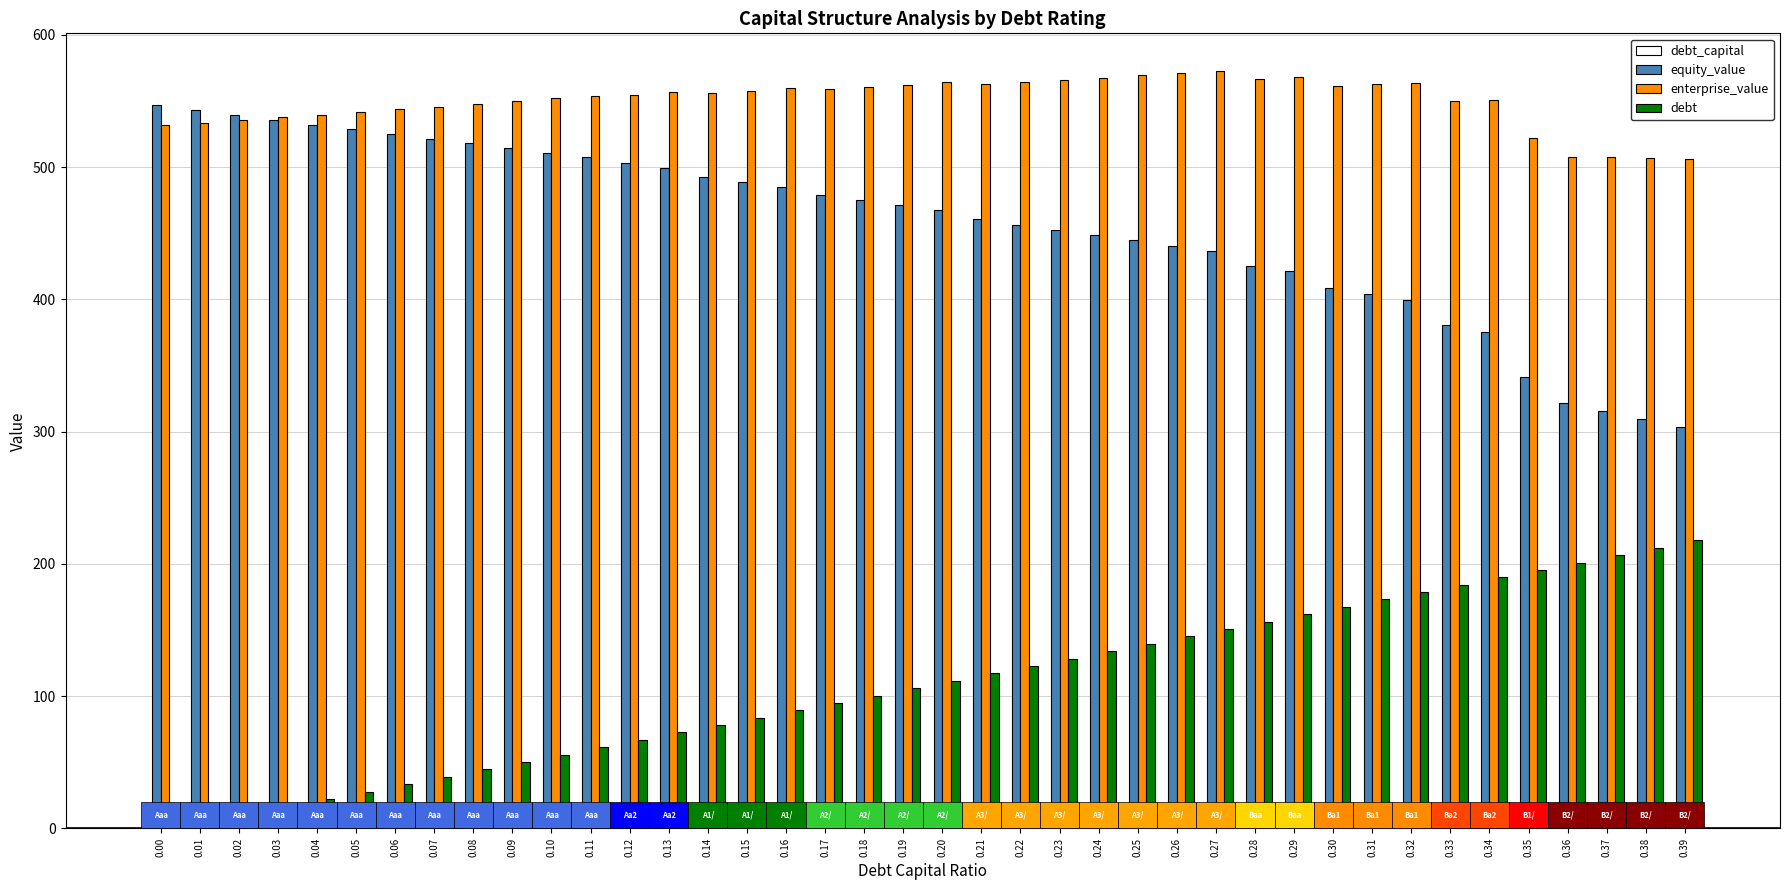

Is the value of debt at 0.04 greater than the value of equity_value at 0.16?

No